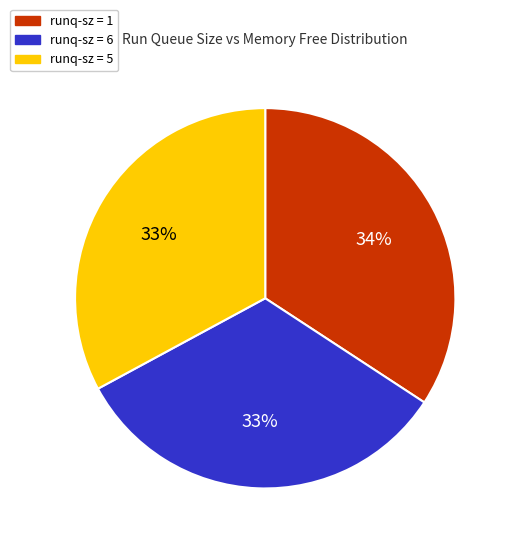

Is there a majority slice in this chart?

No